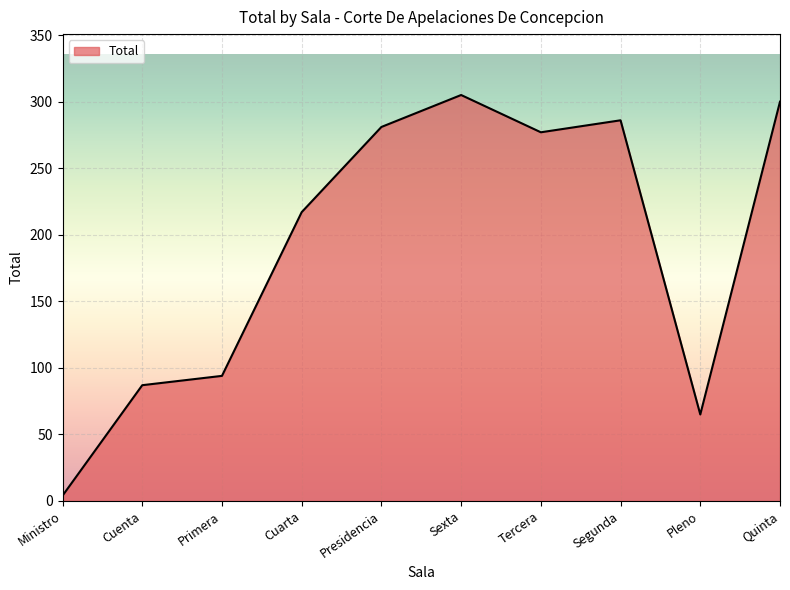

How many interior local valleys (lower than both neighbors) does the data have?

2